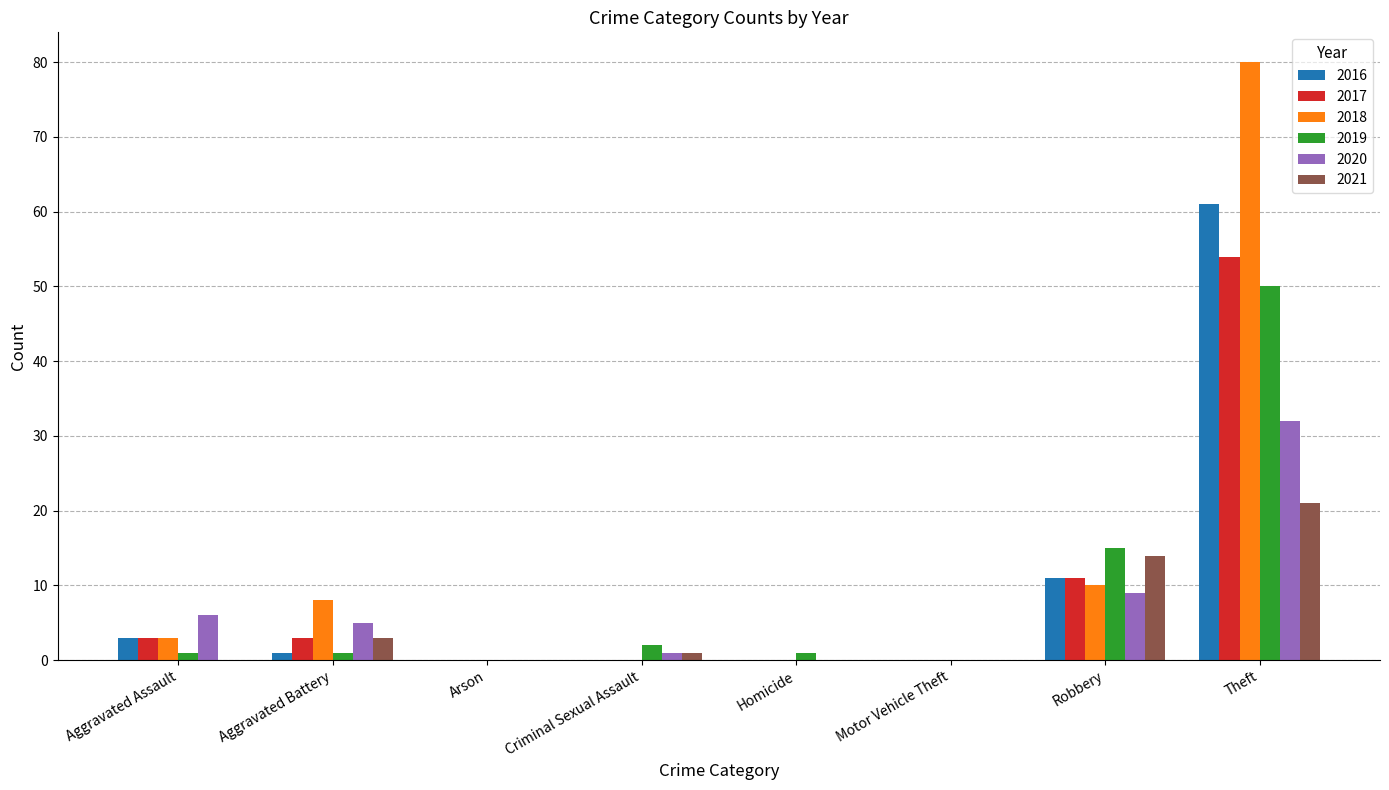

At which label is 2021 closest to 10?

Robbery